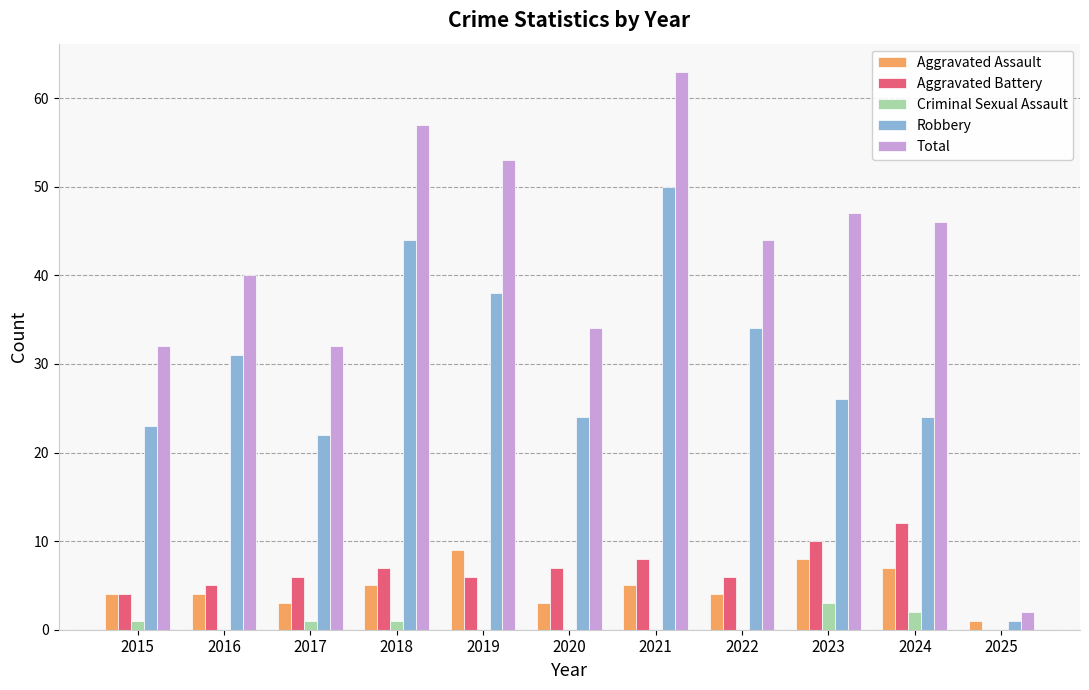

What is the sum of all Criminal Sexual Assault values?

8